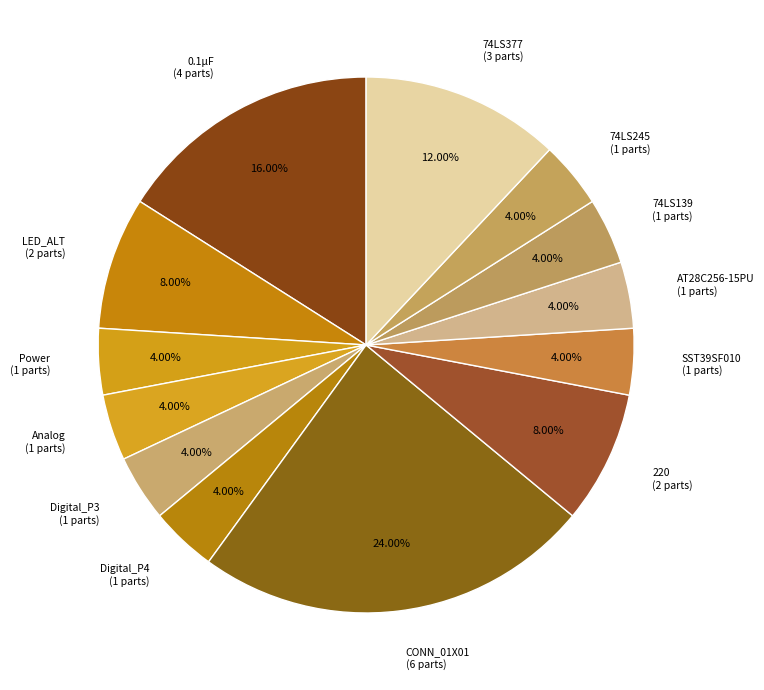

How many segments does this pie chart have?

13